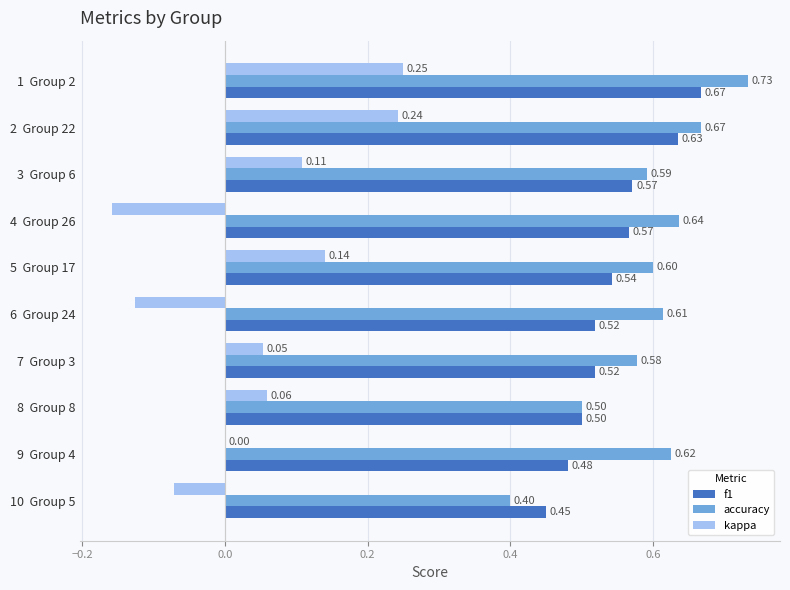

Is the value of accuracy at 7  Group 3 greater than the value of f1 at 4  Group 26?

Yes